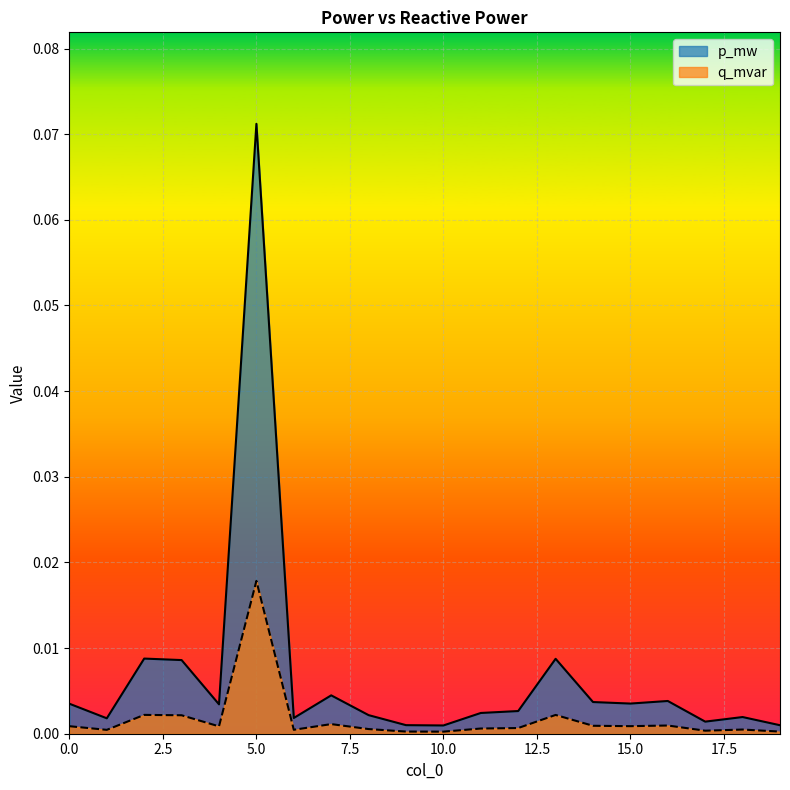

At which category is the sum across all series the highest?

5.0